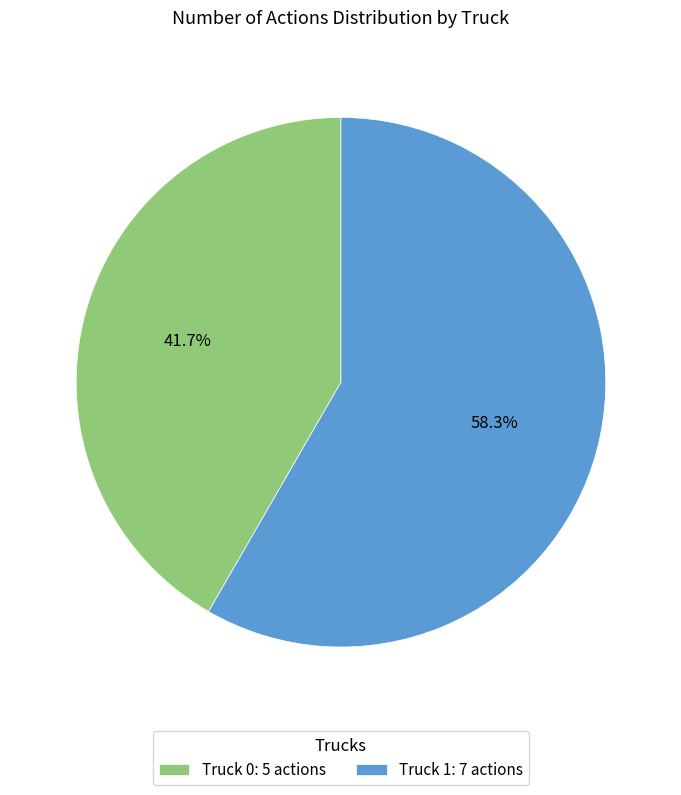

True or false: Truck 1 accounts for 58% of the total.

True